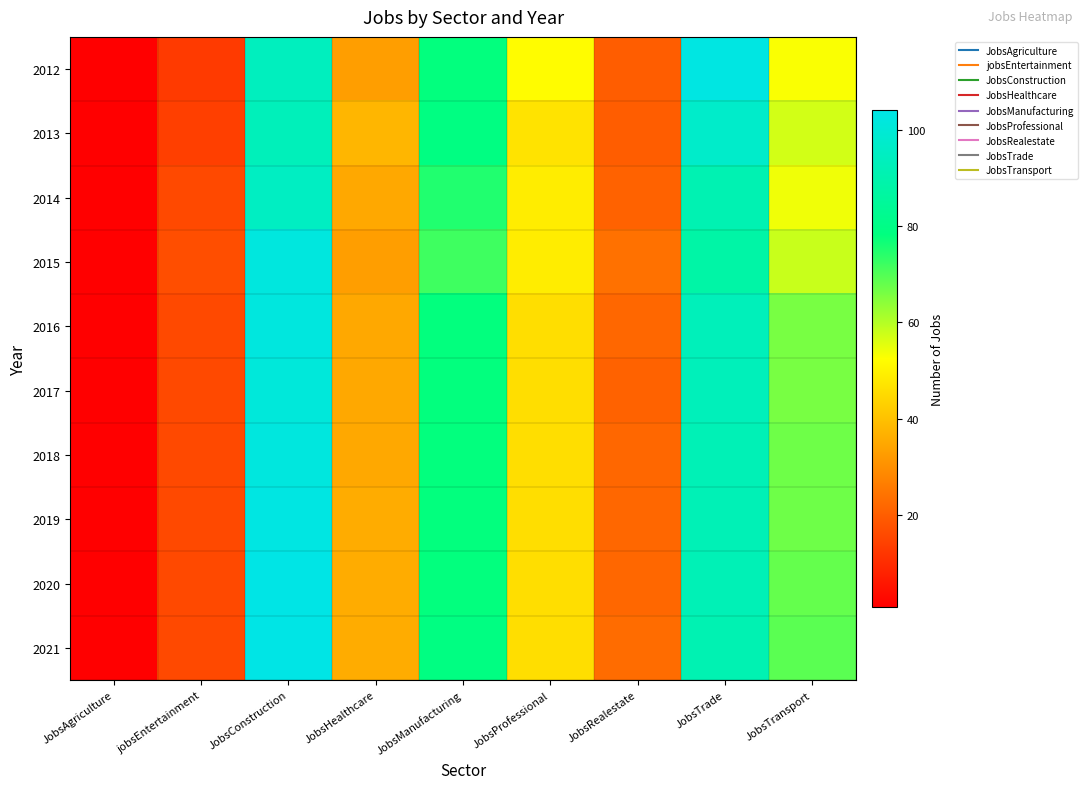

Which series changed the most between JobsManufacturing and JobsTransport?

2012